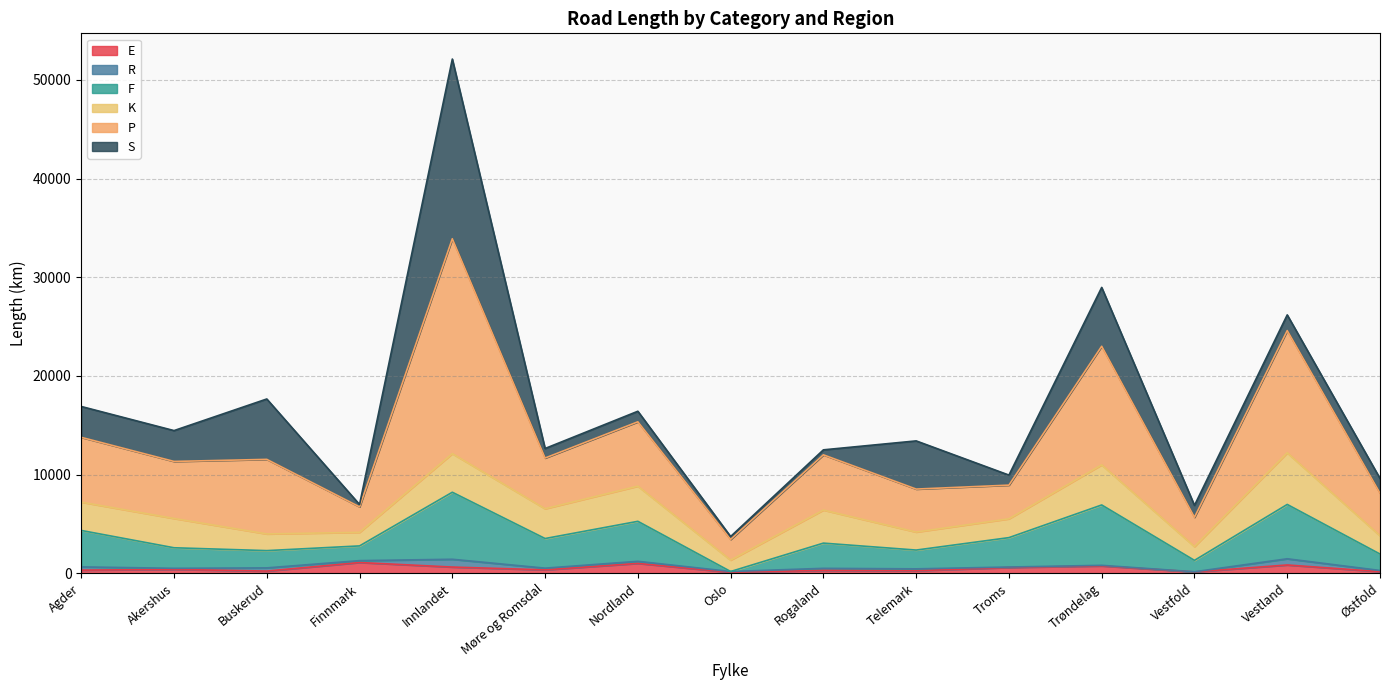

How many interior local peaks does the F series have?

5